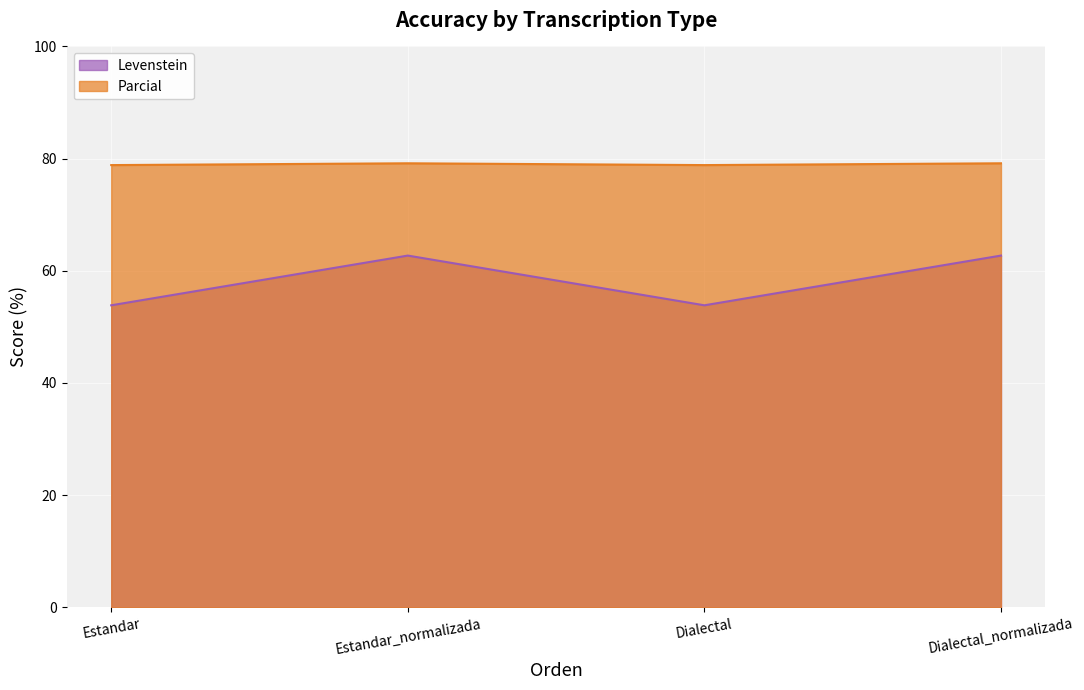

Count the number of data series in this chart.

2